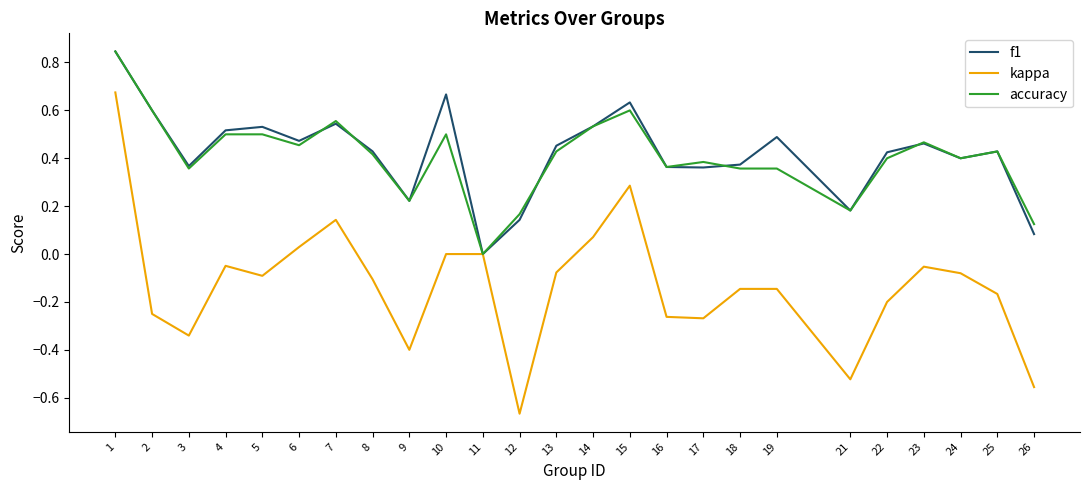

Which category has the lowest value in the kappa series?

12